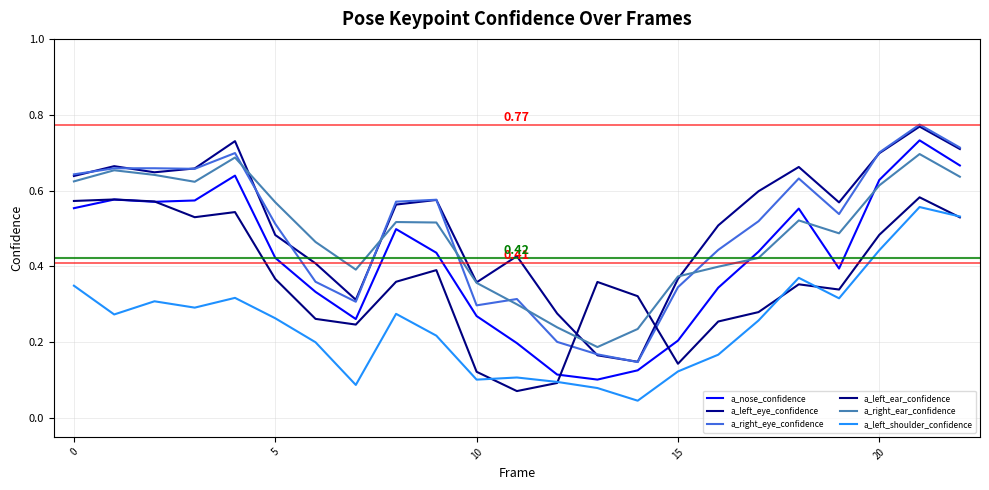

True or false: a_right_ear_confidence and a_nose_confidence intersect in this chart.

True